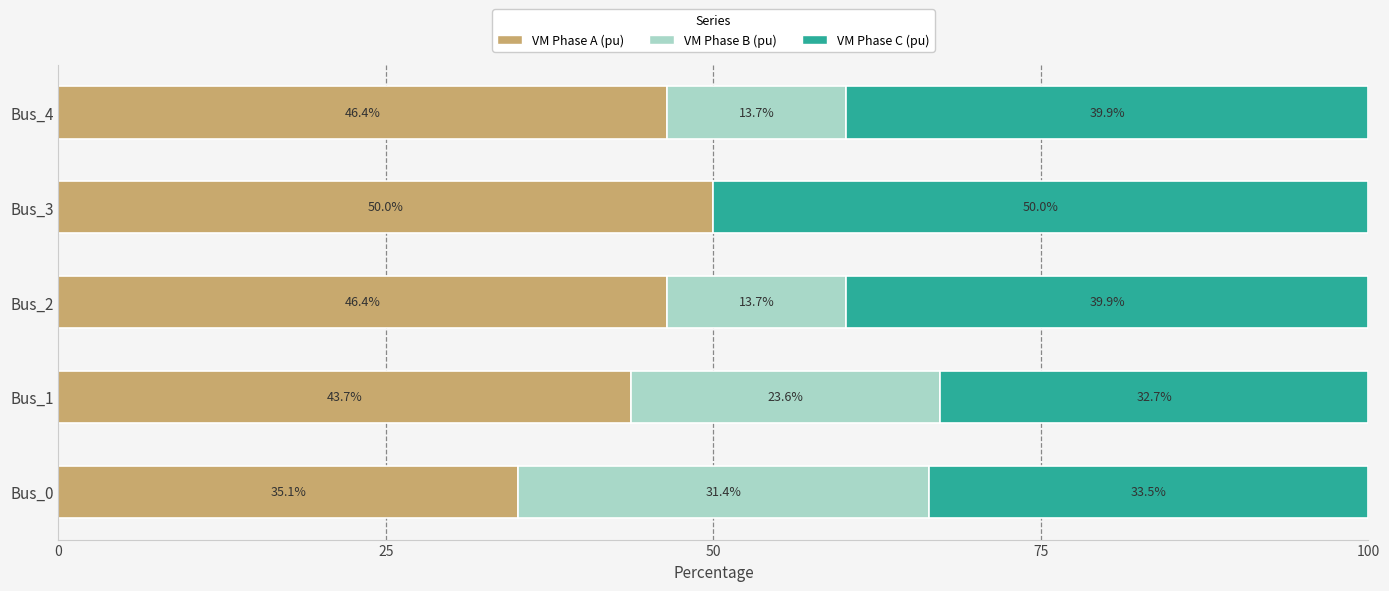

What is the total value across all series at Bus_0?

100.0